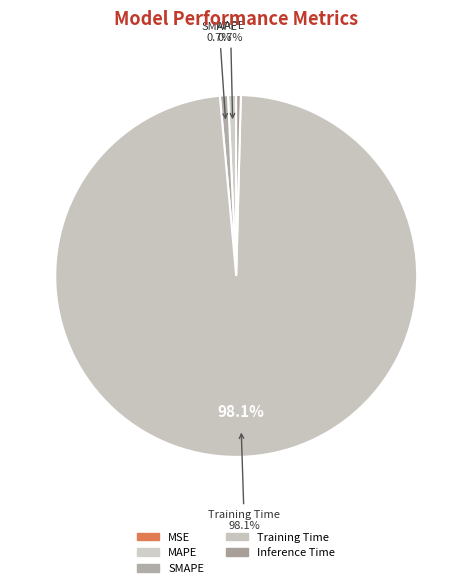

Is there a majority slice in this chart?

Yes